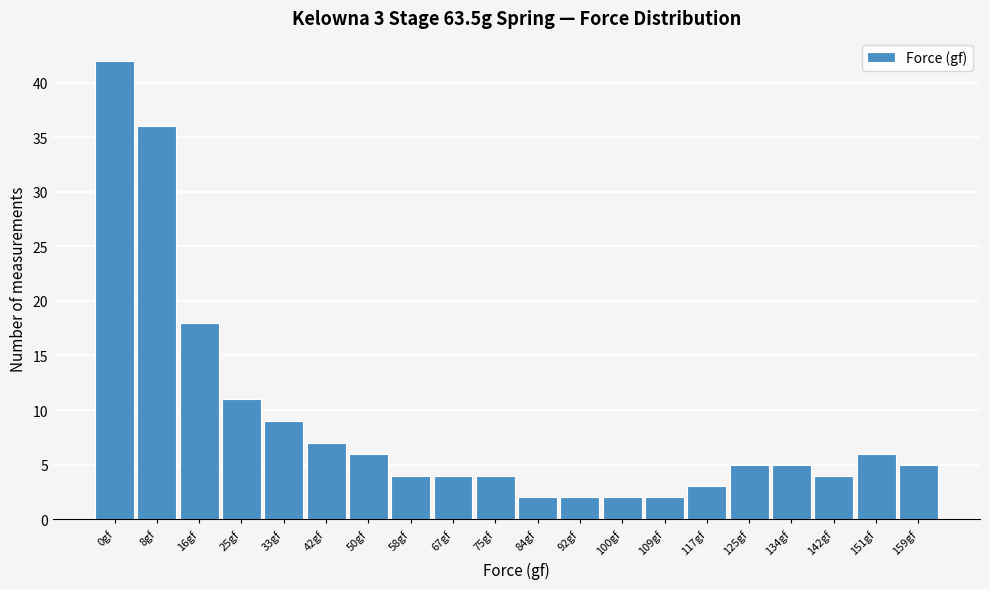

Reading left to right, transcribe all the data shown in this chart.

42	36	18	11	9	7	6	4	4	4	2	2	2	2	3	5	5	4	6	5